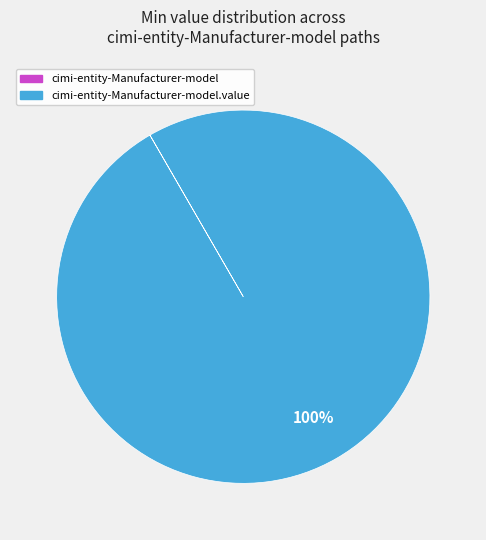

To the nearest percent, what is the difference between the largest and smallest slice percentages?

100%